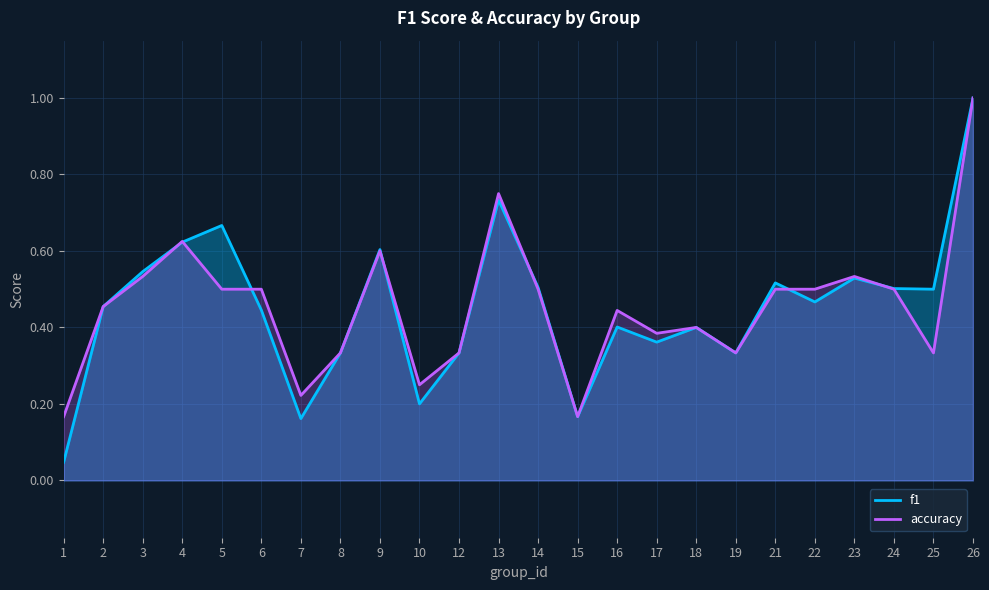

Which series ends up on top after the final intersection of f1 and accuracy?

f1